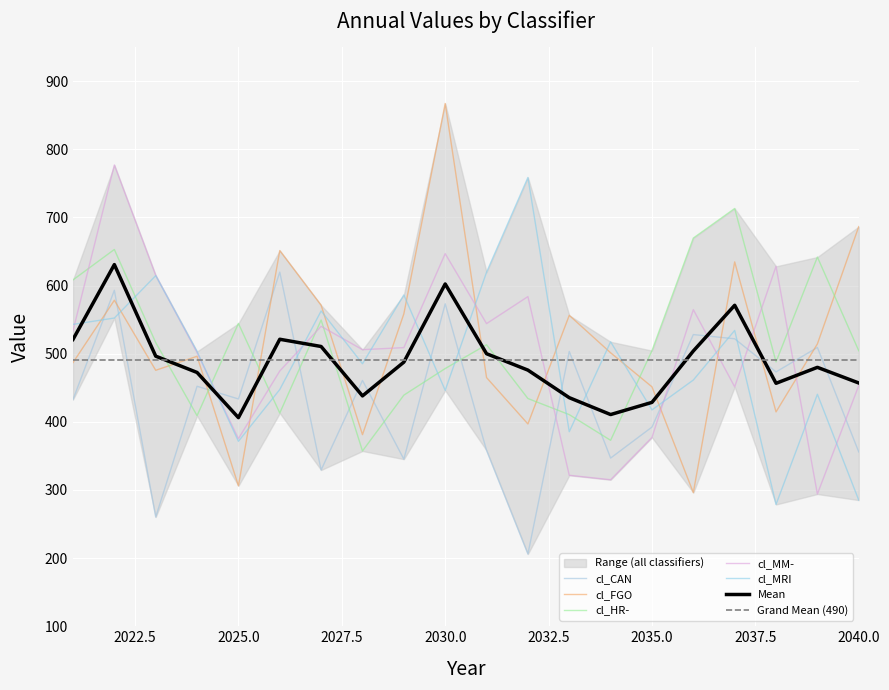

True or false: cl_FGO has a value of 514.4 at 2039.

True